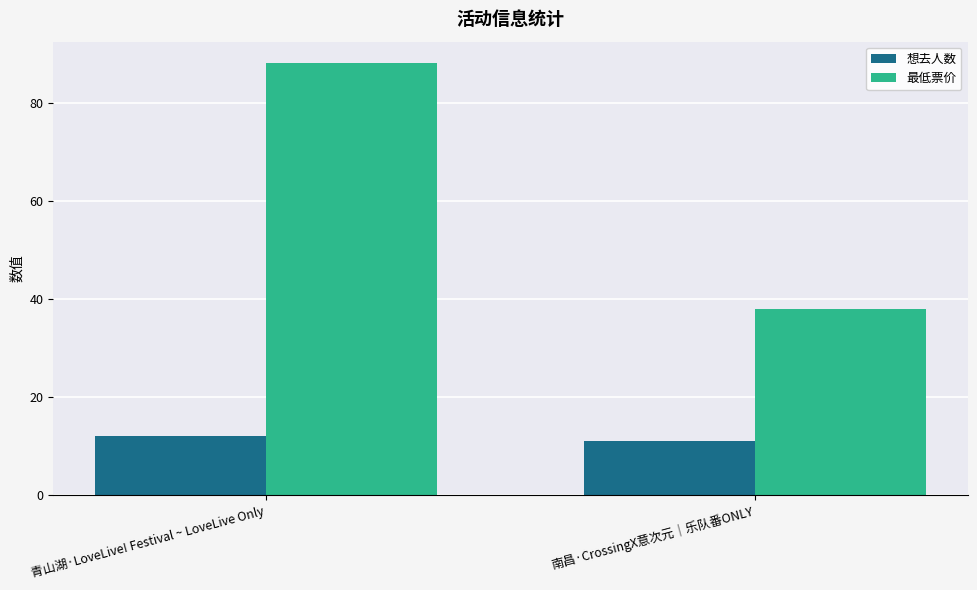

Rank the categories by 想去人数 value from lowest to highest.

南昌·CrossingX意次元｜乐队番ONLY, 青山湖·LoveLive! Festival ~ LoveLive Only